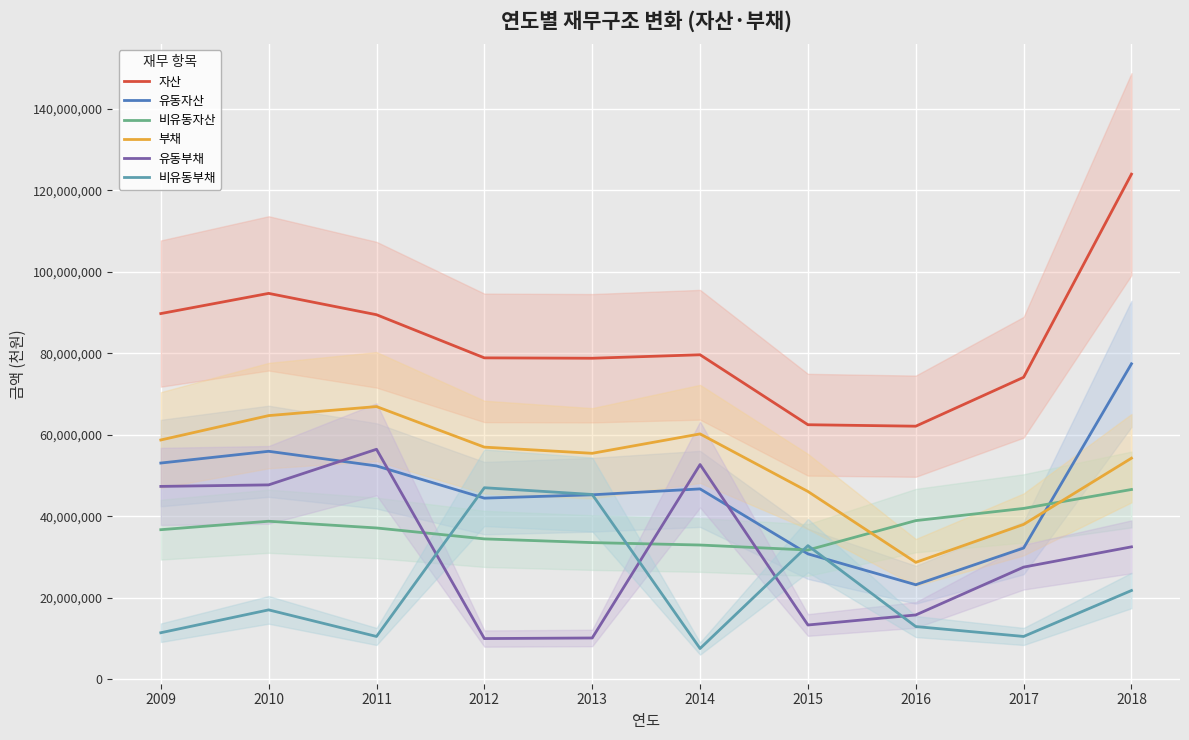

Reading right to left, transcribe all the data shown in this chart.

자산: 2018=123950307	2017=74092908	2016=62089520	2015=62449424	2014=79619776	2013=78768835	2012=78858612	2011=89450756	2010=94686378	2009=89731727
유동자산: 2018=77398791	2017=32184092	2016=23176017	2015=30750343	2014=46697026	2013=45251636	2012=44429265	2011=52340568	2010=55927900	2009=53045727
비유동자산: 2018=46551516	2017=41908815	2016=38913503	2015=31699082	2014=32922750	2013=33517198	2012=34429347	2011=37110188	2010=38758478	2009=36686001
부채: 2018=54235863	2017=37978851	2016=28669149	2015=46069317	2014=60195316	2013=55434635	2012=56949391	2011=66904611	2010=64689148	2009=58704976
유동부채: 2018=32476292	2017=27498787	2016=15756710	2015=13294736	2014=52675881	2013=10105235	2012=9963732	2011=56424155	2010=47684650	2009=47311393
비유동부채: 2018=21759571	2017=10480065	2016=12912440	2015=32774582	2014=7519435	2013=45329400	2012=46985659	2011=10480457	2010=17004497	2009=11393583